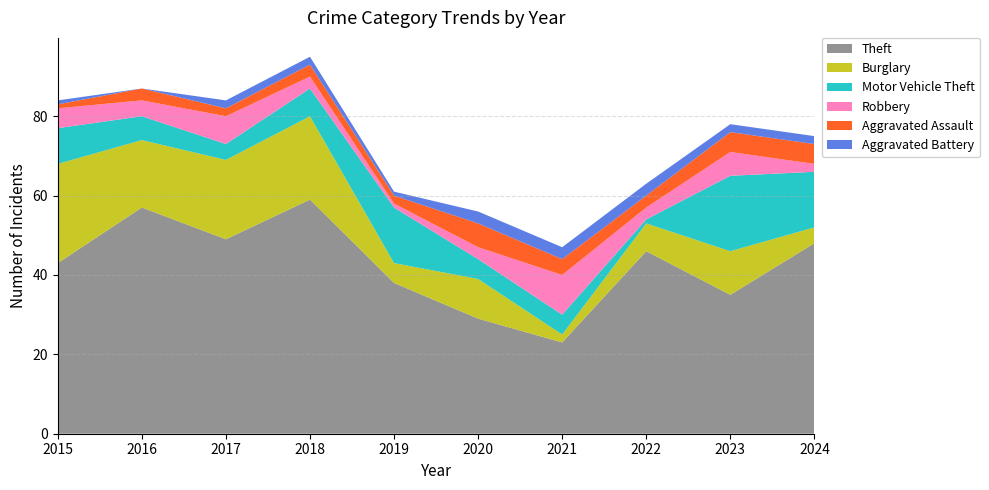

Reading left to right, what are all the values shown in this chart?

Theft: 43	57	49	59	38	29	23	46	35	48
Burglary: 25	17	20	21	5	10	2	7	11	4
Motor Vehicle Theft: 9	6	4	7	14	5	5	1	19	14
Robbery: 5	4	7	3	1	3	10	3	6	2
Aggravated Assault: 1	3	2	3	2	6	4	3	5	5
Aggravated Battery: 1	0	2	2	1	3	3	3	2	2